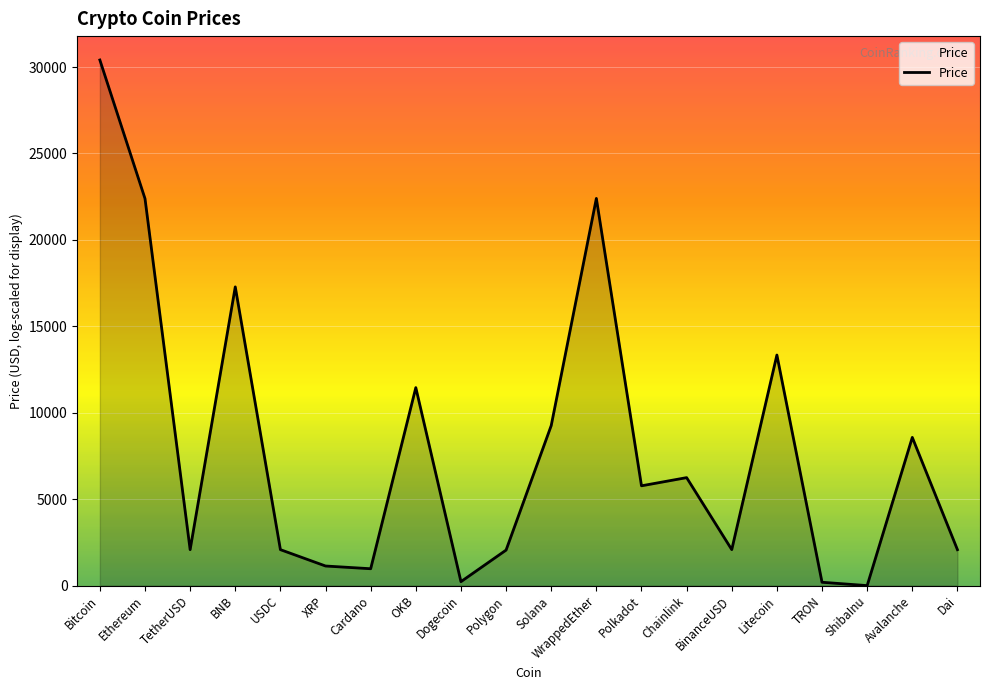

What is the change in value from XRP to Polygon?

+920.8